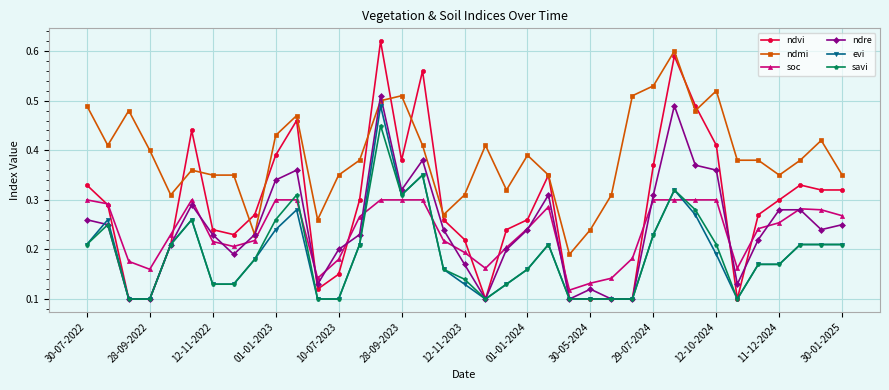

True or false: evi has more than 2 points higher than both neighbors.

True